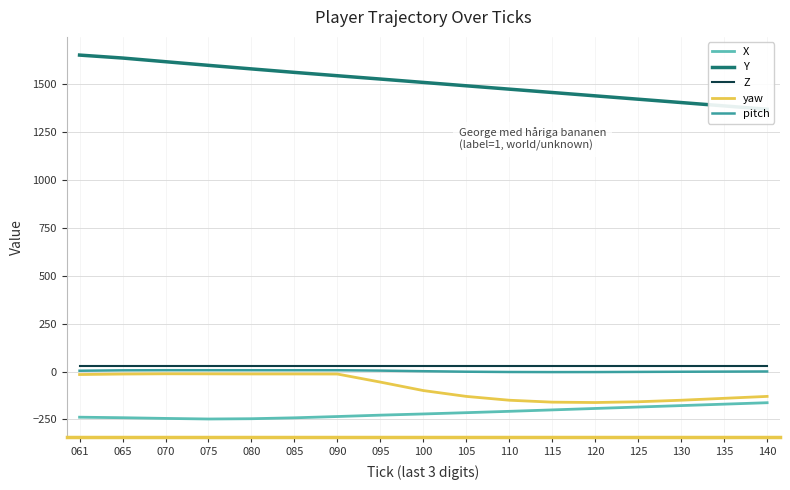

The yaw series shows -222.0 at 125. True or false?

False